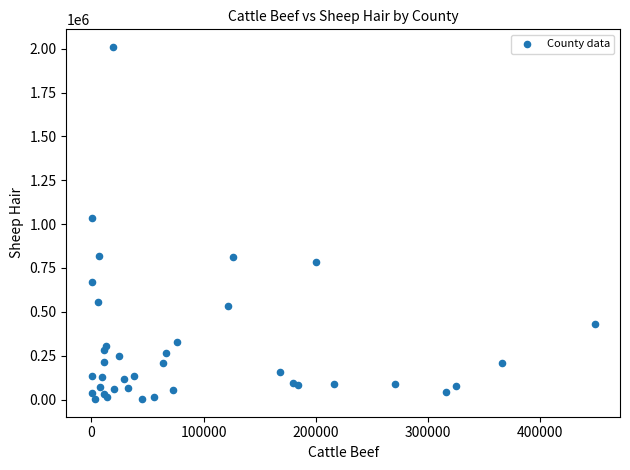

What Y value in the scatter plot is closest to 1006344?

1036163